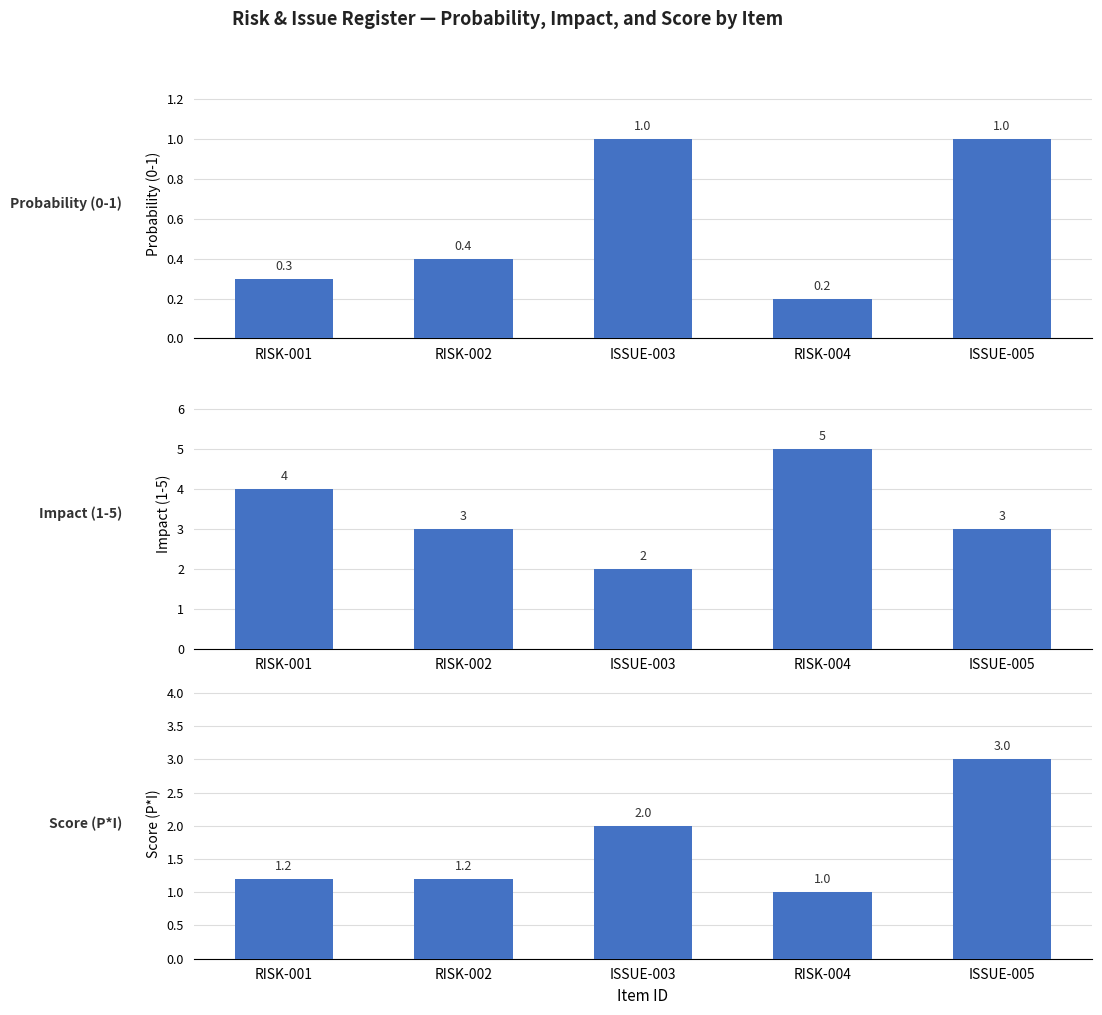

Which category has the highest value across all series?

RISK-004